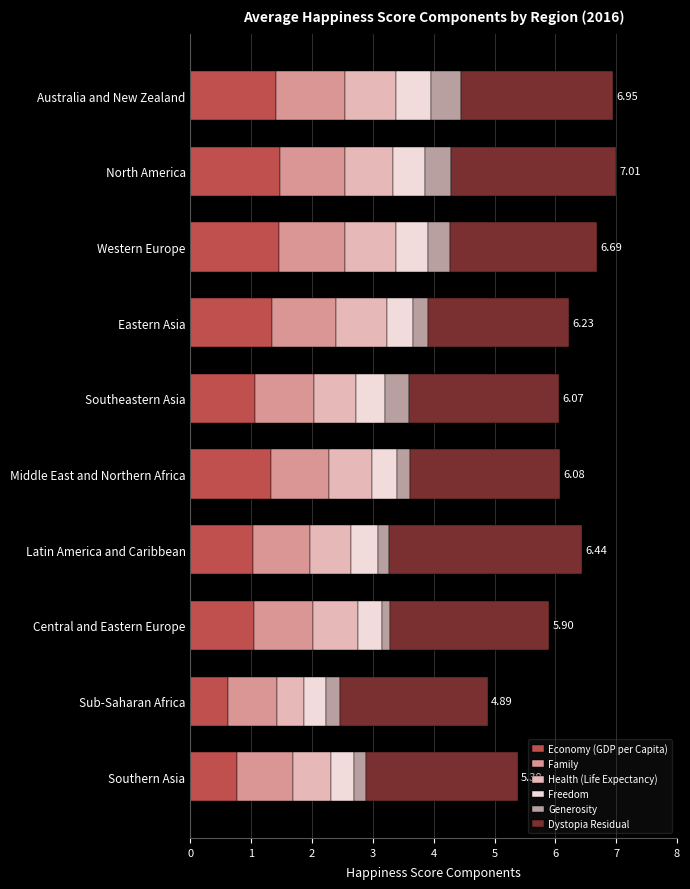

What are all the series names shown in the legend?

Economy (GDP per Capita), Family, Health (Life Expectancy), Freedom, Generosity, Dystopia Residual